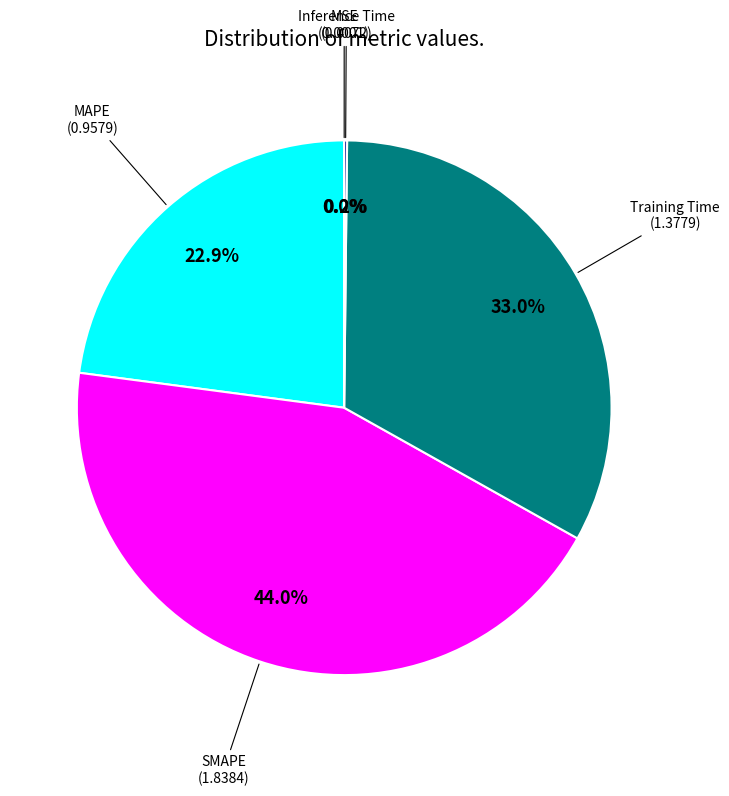

Does any single category account for the majority?

No